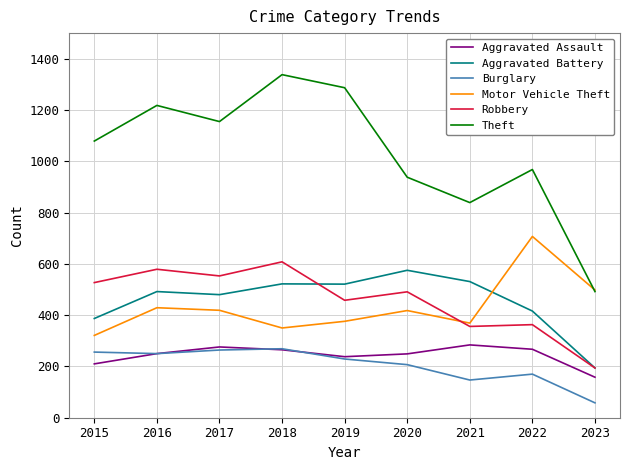

What is the average value of the Aggravated Assault series?

244